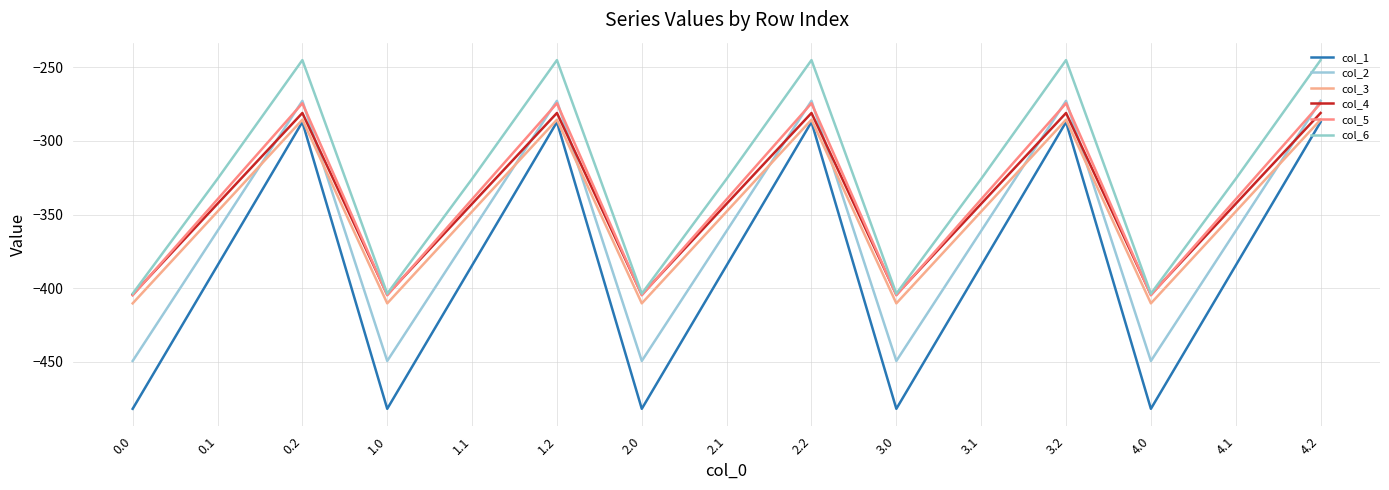

Is it true that col_4 equals -542.1 at 1.1?

False